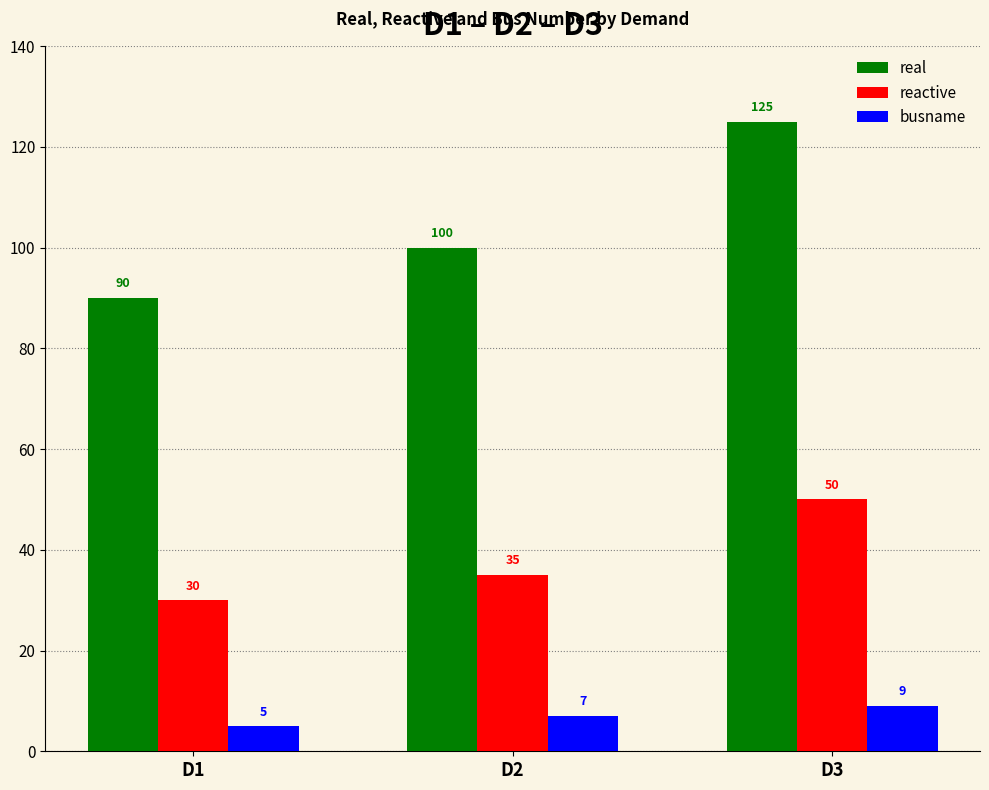

How many categories are shown in the chart?

3